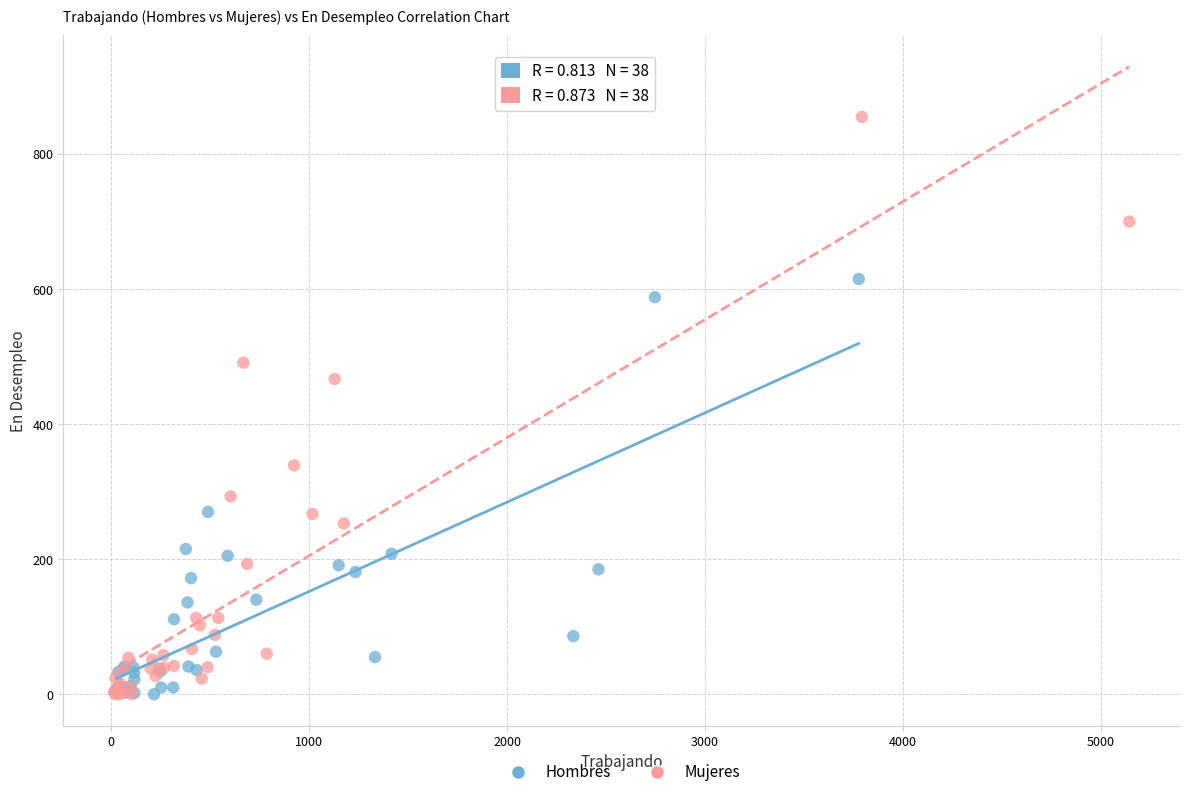

Which series has the largest Y range (max minus min)?

Mujeres